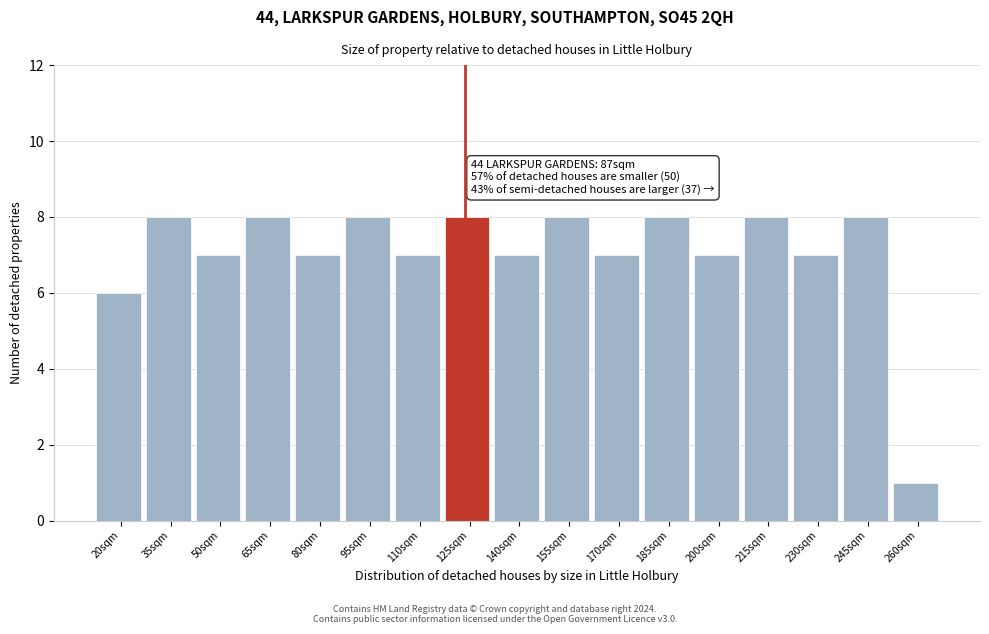

Reading right to left, extract all data points from this chart.

260sqm=1	245sqm=8	230sqm=7	215sqm=8	200sqm=7	185sqm=8	170sqm=7	155sqm=8	140sqm=7	125sqm=8	110sqm=7	95sqm=8	80sqm=7	65sqm=8	50sqm=7	35sqm=8	20sqm=6